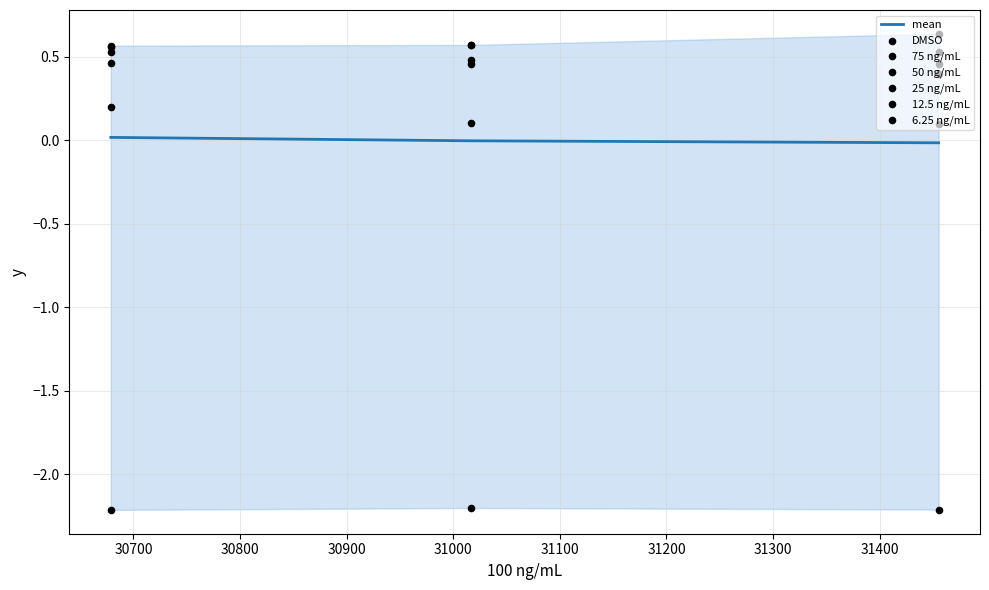

Which series has the largest Y range (max minus min)?

12.5 ng/mL